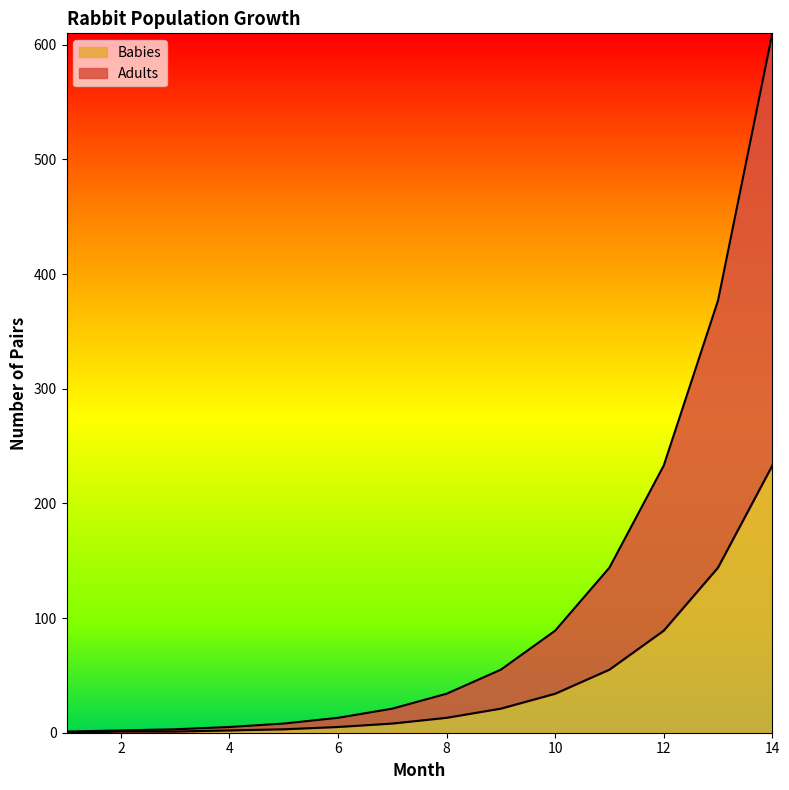

Rank the series by their average value, from highest to lowest.

Adults, Babies